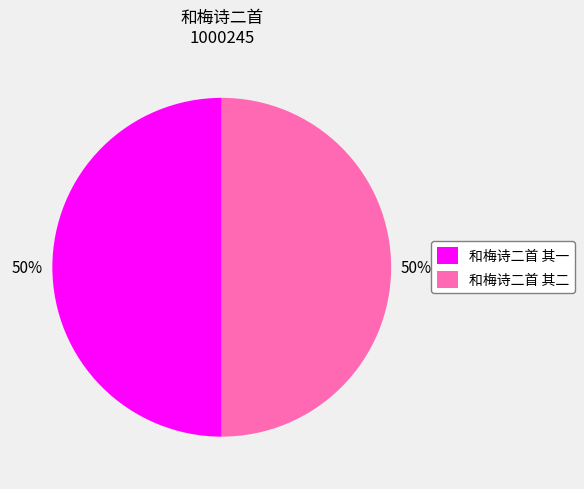

The 和梅诗二首 其一 slice represents 50% of the pie. True or false?

True